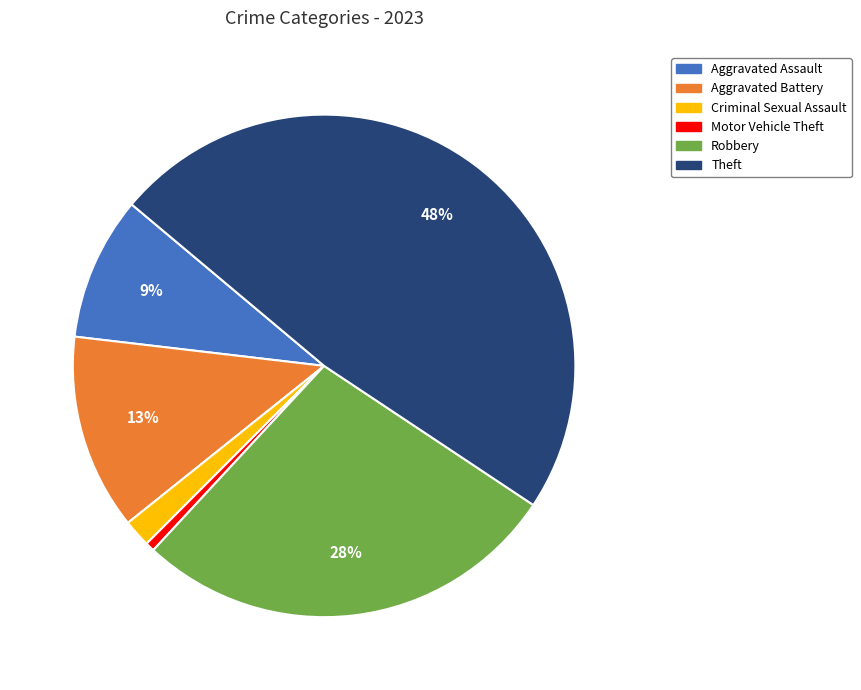

To the nearest percent, what is the average slice percentage?

17%